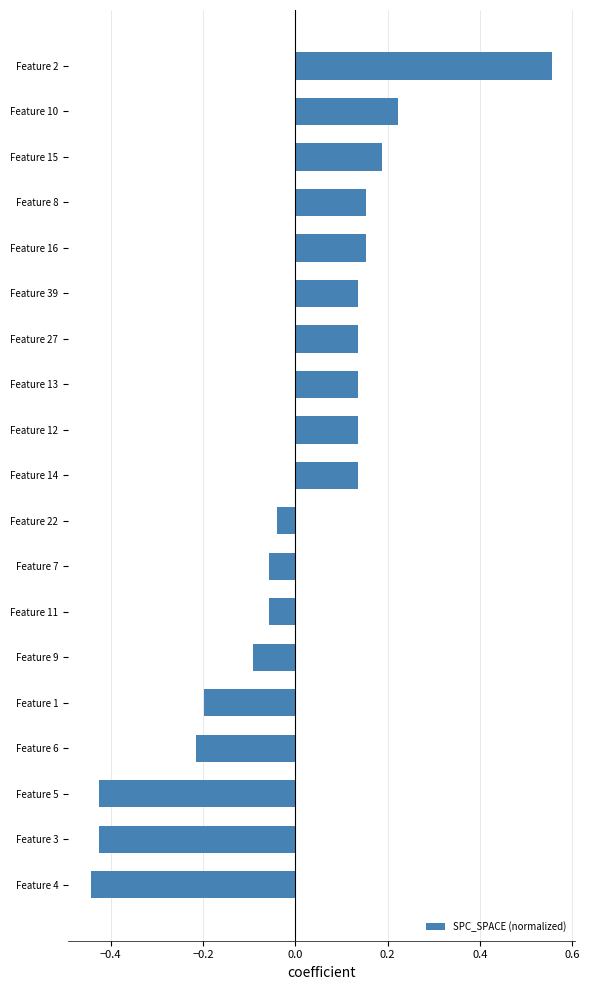

True or false: the data shows -0.1 at Feature 9.

True